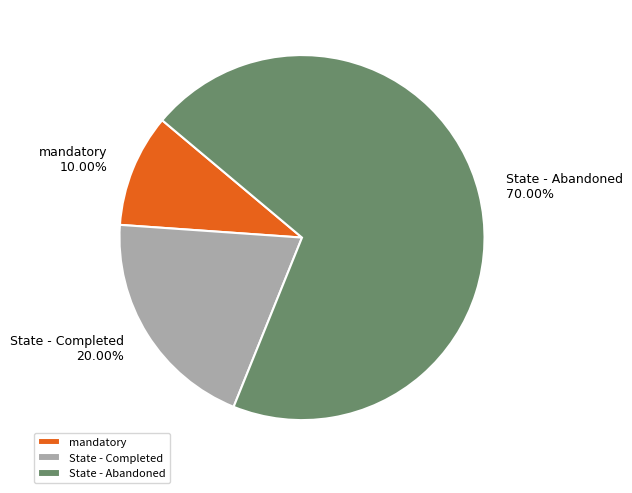

True or false: State - Completed accounts for 20% of the total.

True